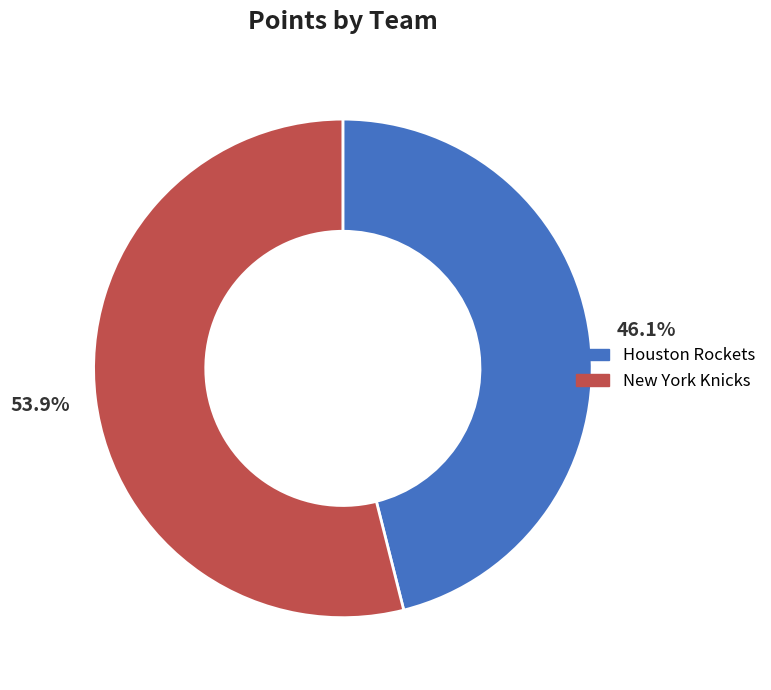

To the nearest percent, what is the difference between the largest and smallest slice percentages?

8%